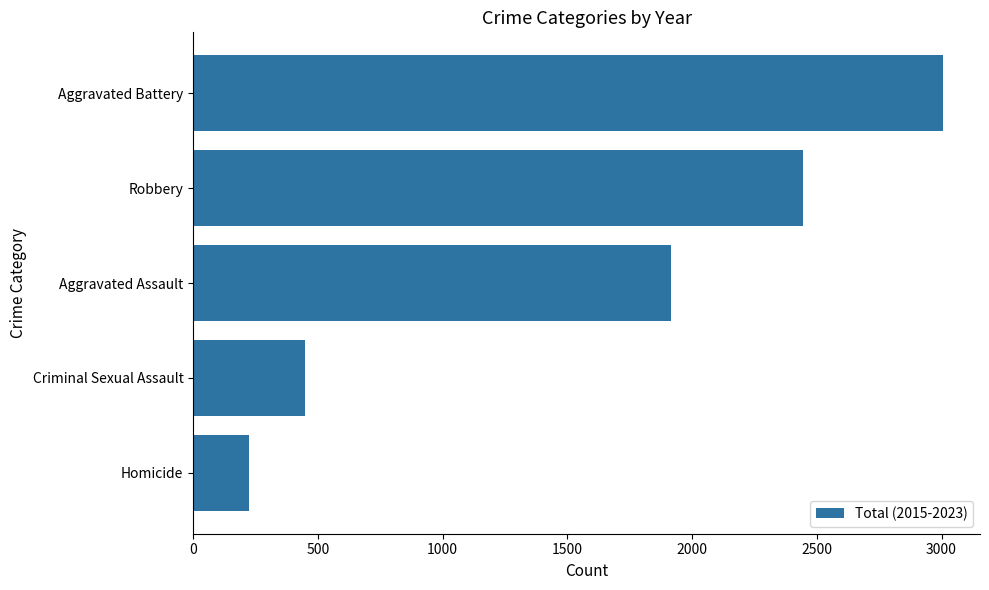

Reading top to bottom, what are all the values shown in this chart?

3004	2444	1917	448	223